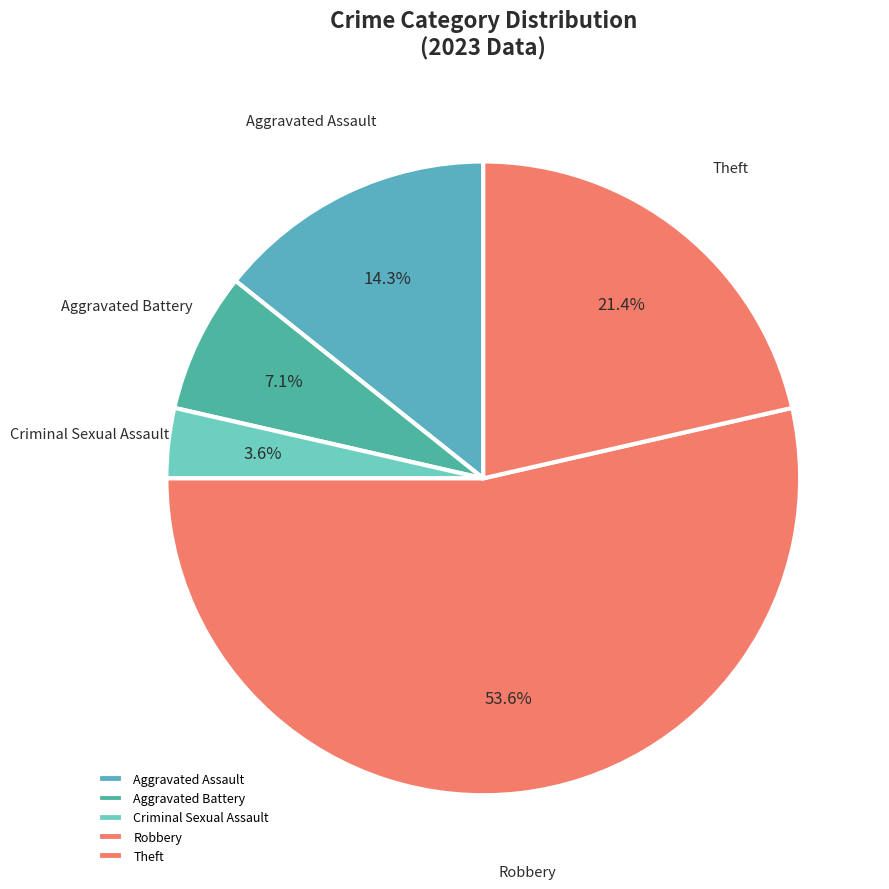

True or false: Criminal Sexual Assault accounts for 4% of the total.

True